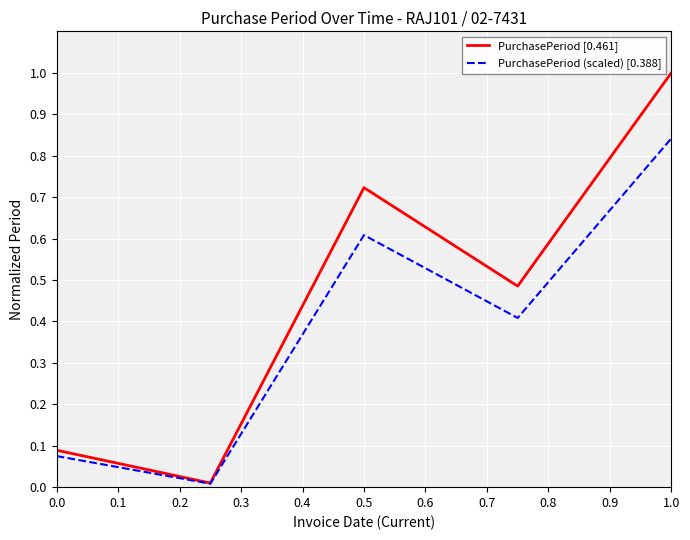

List the series in order of their overall mean, lowest first.

PurchasePeriod (scaled) [0.388], PurchasePeriod [0.461]